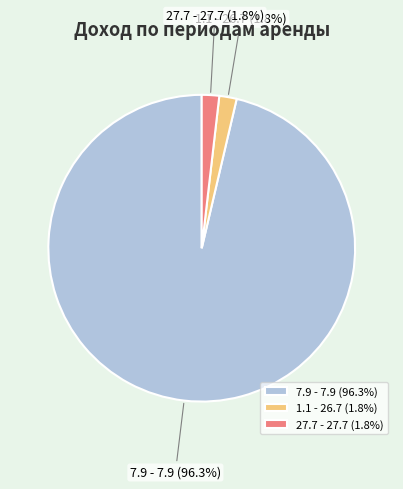

To the nearest percent, what percentage of the pie is 27.7 - 27.7?

2%